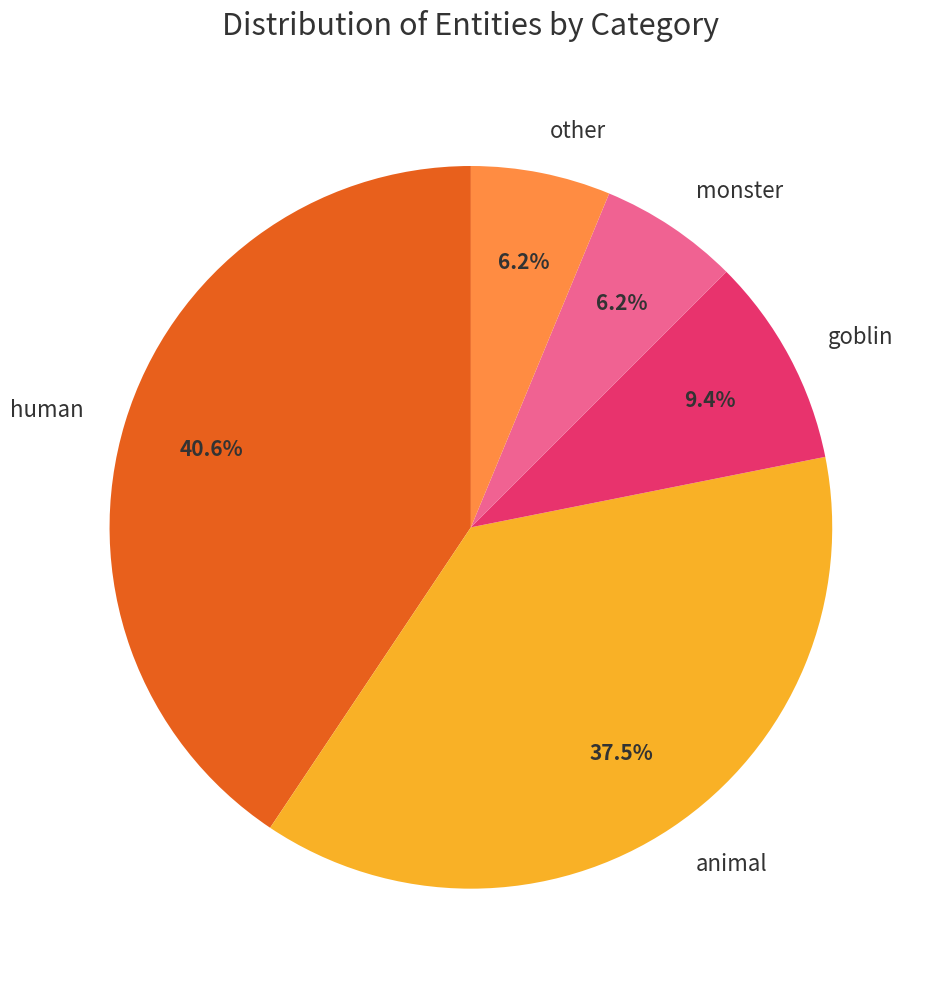

Which has a higher value, monster or animal?

animal